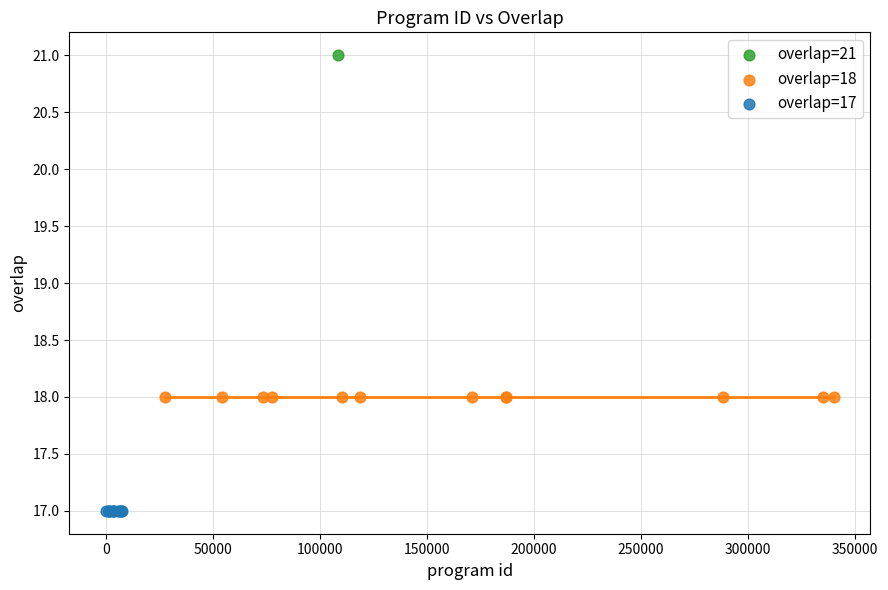

What are all the series names shown in the legend?

overlap=21, overlap=18, overlap=17